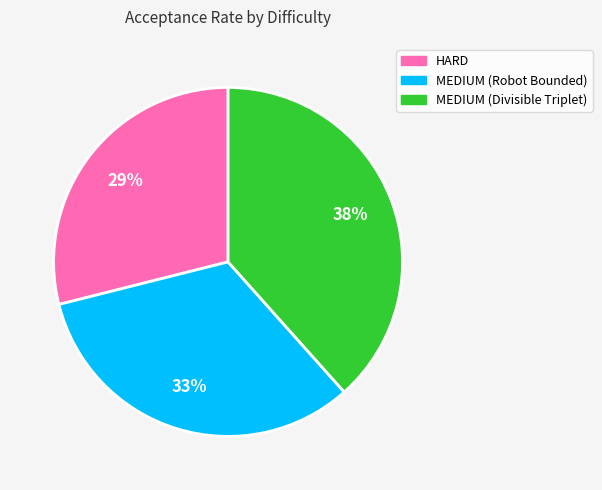

Is it true that HARD is 35% of the pie?

False